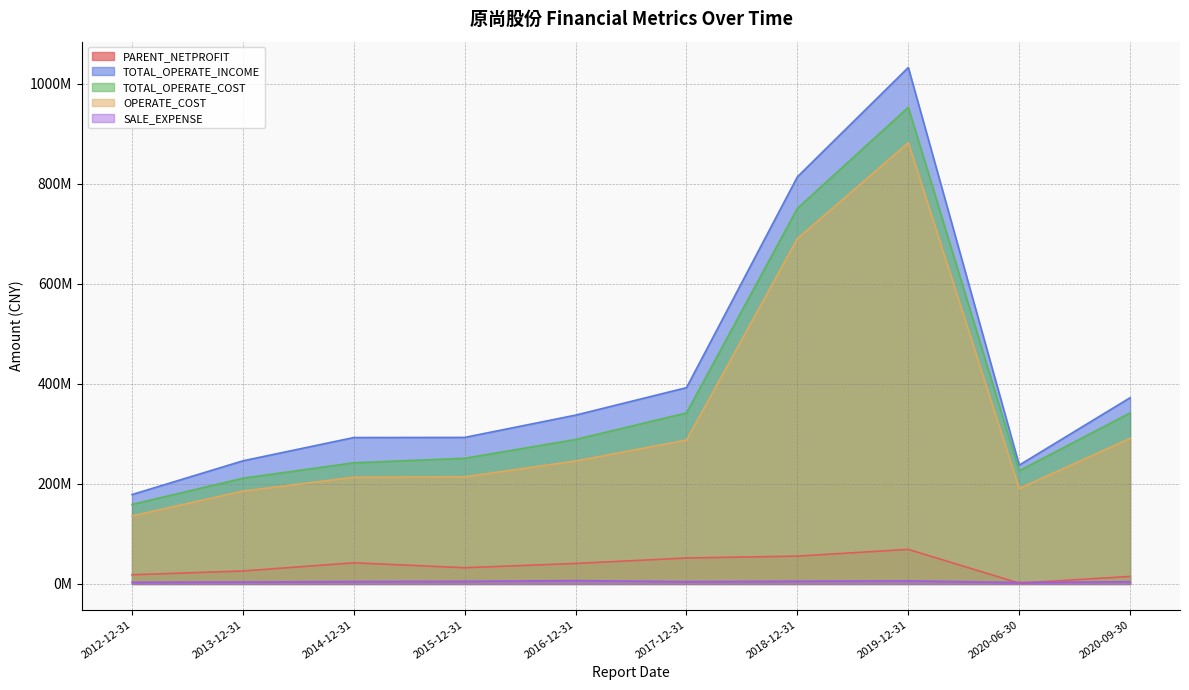

At which label does SALE_EXPENSE reach its peak?

2016-12-31